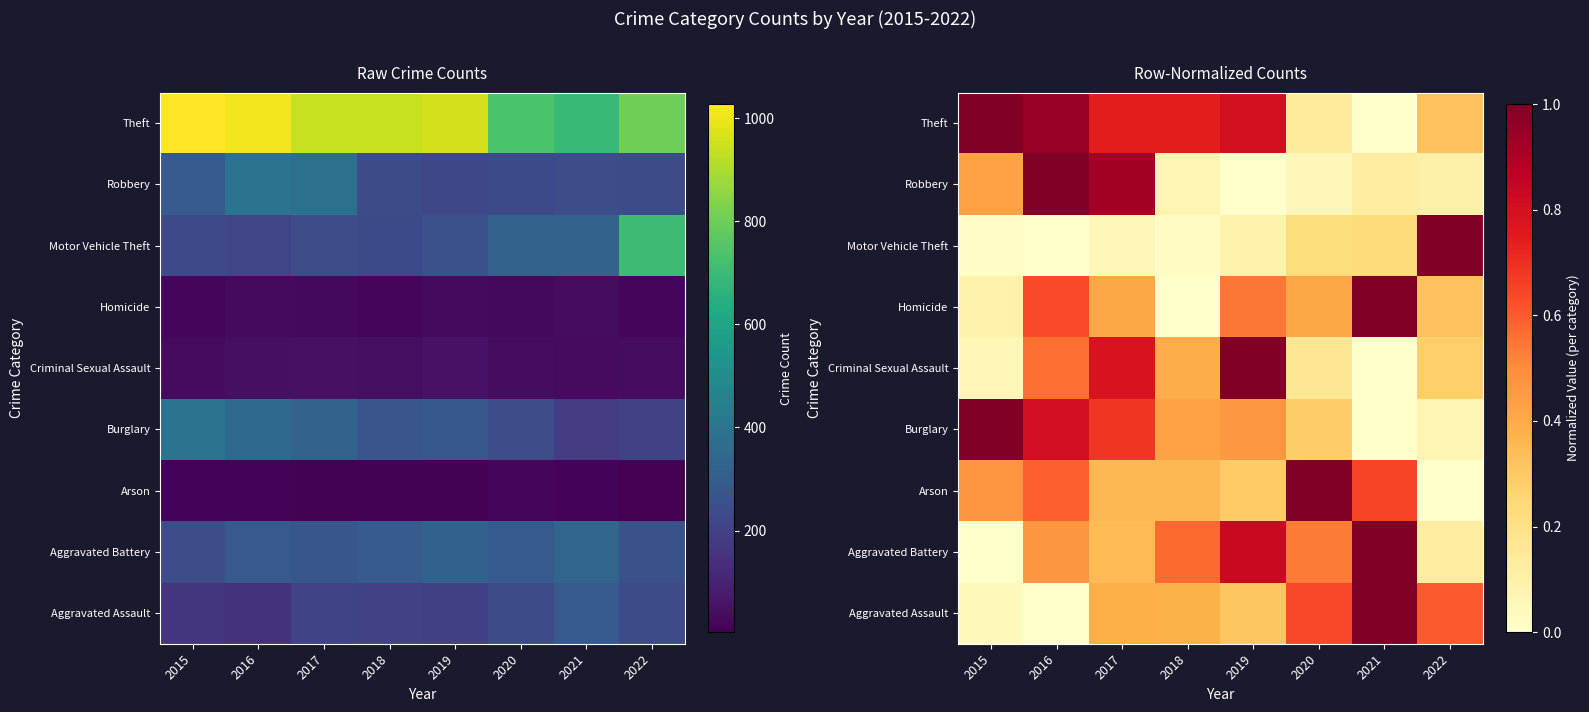

Which category has the highest value in the Aggravated Assault series?

2021